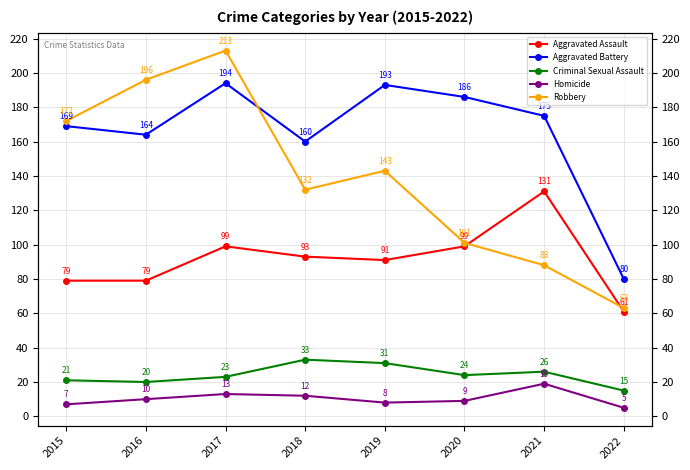

Which category has the lowest value in the Criminal Sexual Assault series?

2022